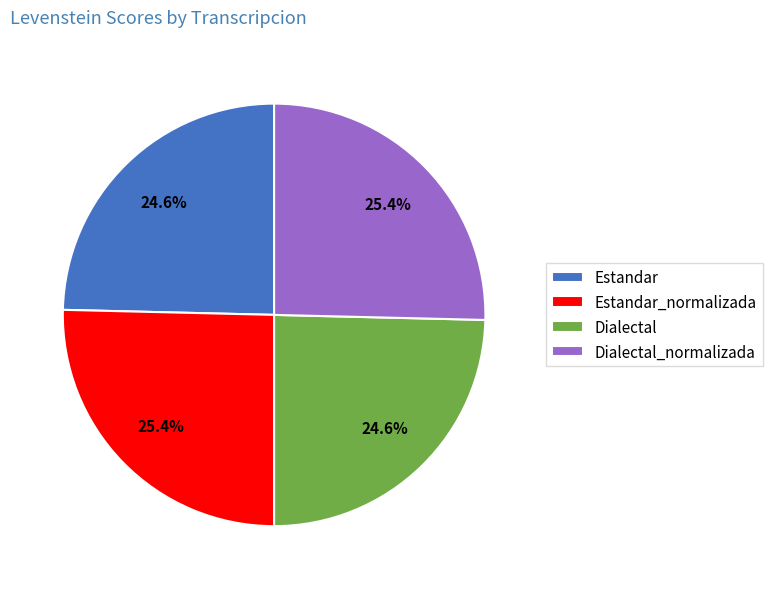

What is the ratio of the value at Estandar_normalizada to the value at Estandar?

1.0